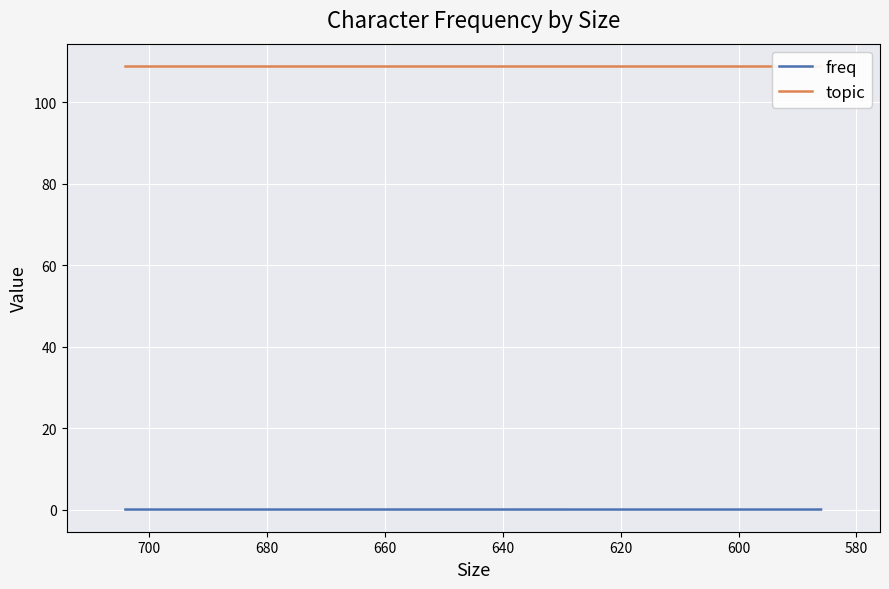

At which category is the sum across all series the highest?

600